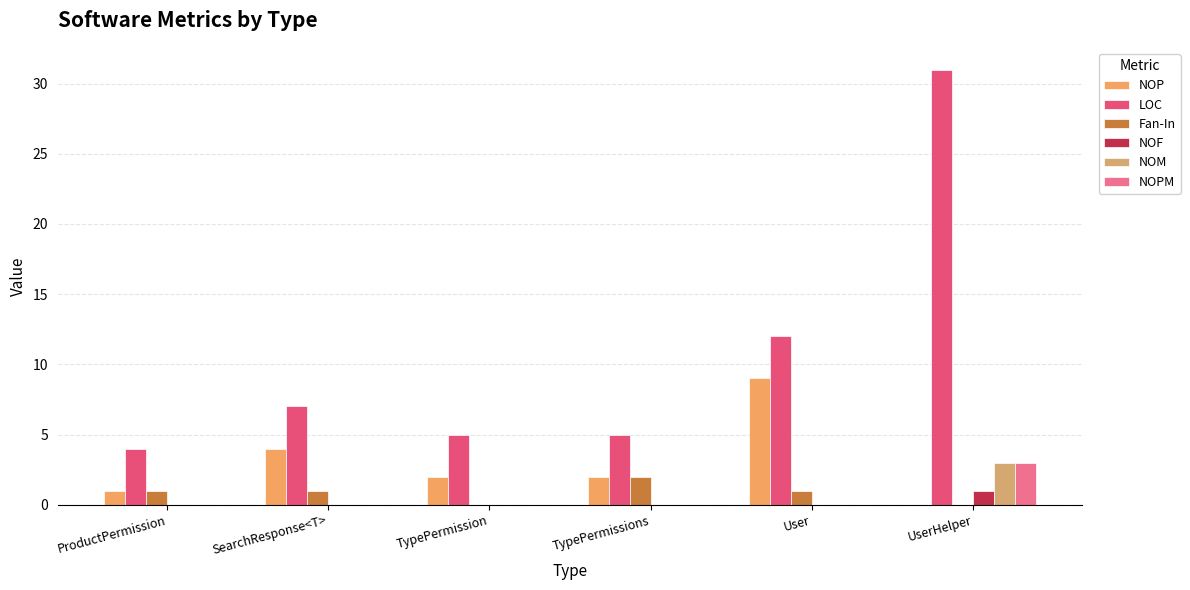

Reading right to left, extract all data points from this chart.

NOP: UserHelper=0	User=9	TypePermissions=2	TypePermission=2	SearchResponse<T>=4	ProductPermission=1
LOC: UserHelper=31	User=12	TypePermissions=5	TypePermission=5	SearchResponse<T>=7	ProductPermission=4
Fan-In: UserHelper=0	User=1	TypePermissions=2	TypePermission=0	SearchResponse<T>=1	ProductPermission=1
NOF: UserHelper=1	User=0	TypePermissions=0	TypePermission=0	SearchResponse<T>=0	ProductPermission=0
NOM: UserHelper=3	User=0	TypePermissions=0	TypePermission=0	SearchResponse<T>=0	ProductPermission=0
NOPM: UserHelper=3	User=0	TypePermissions=0	TypePermission=0	SearchResponse<T>=0	ProductPermission=0